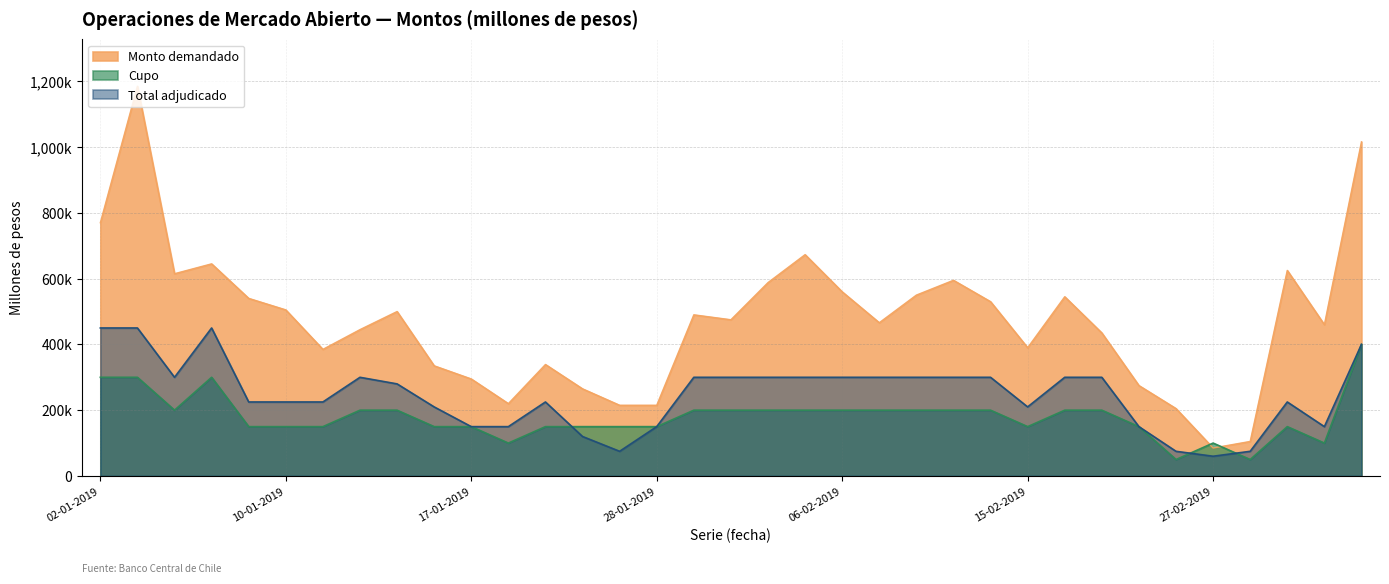

What is the label of the 1st point from the left?

02-01-2019